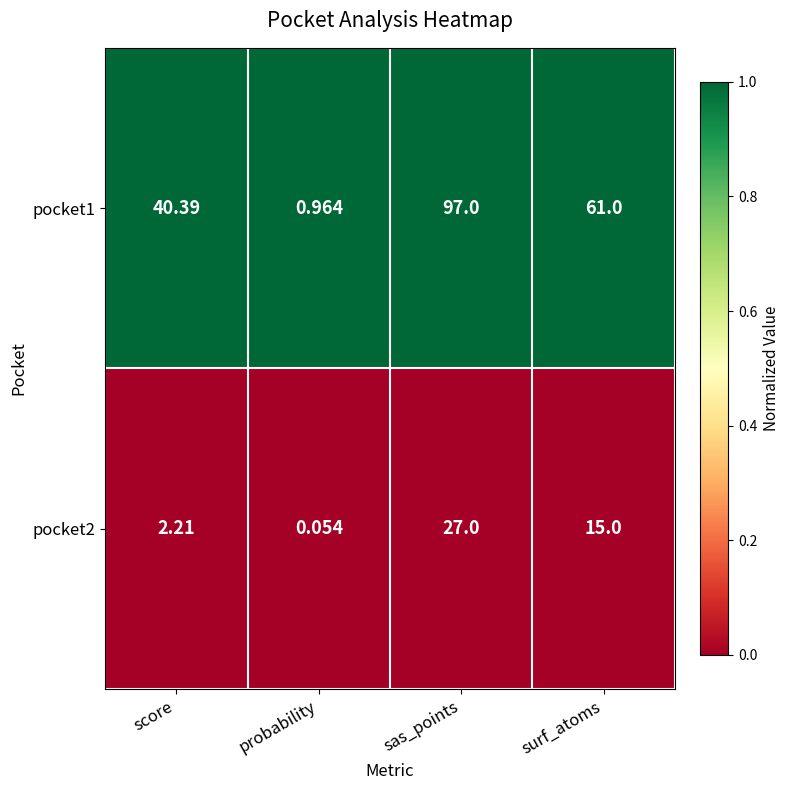

At which category is the sum across all series the highest?

sas_points